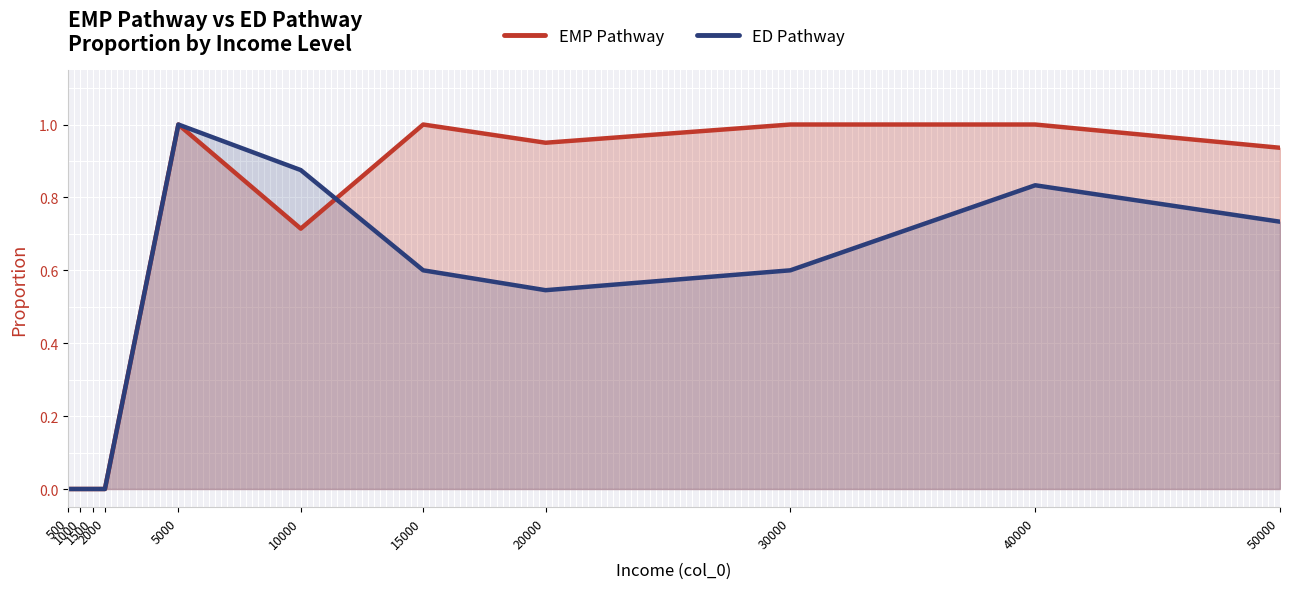

Rank the series by their maximum value, from lowest to highest.

EMP Pathway, ED Pathway